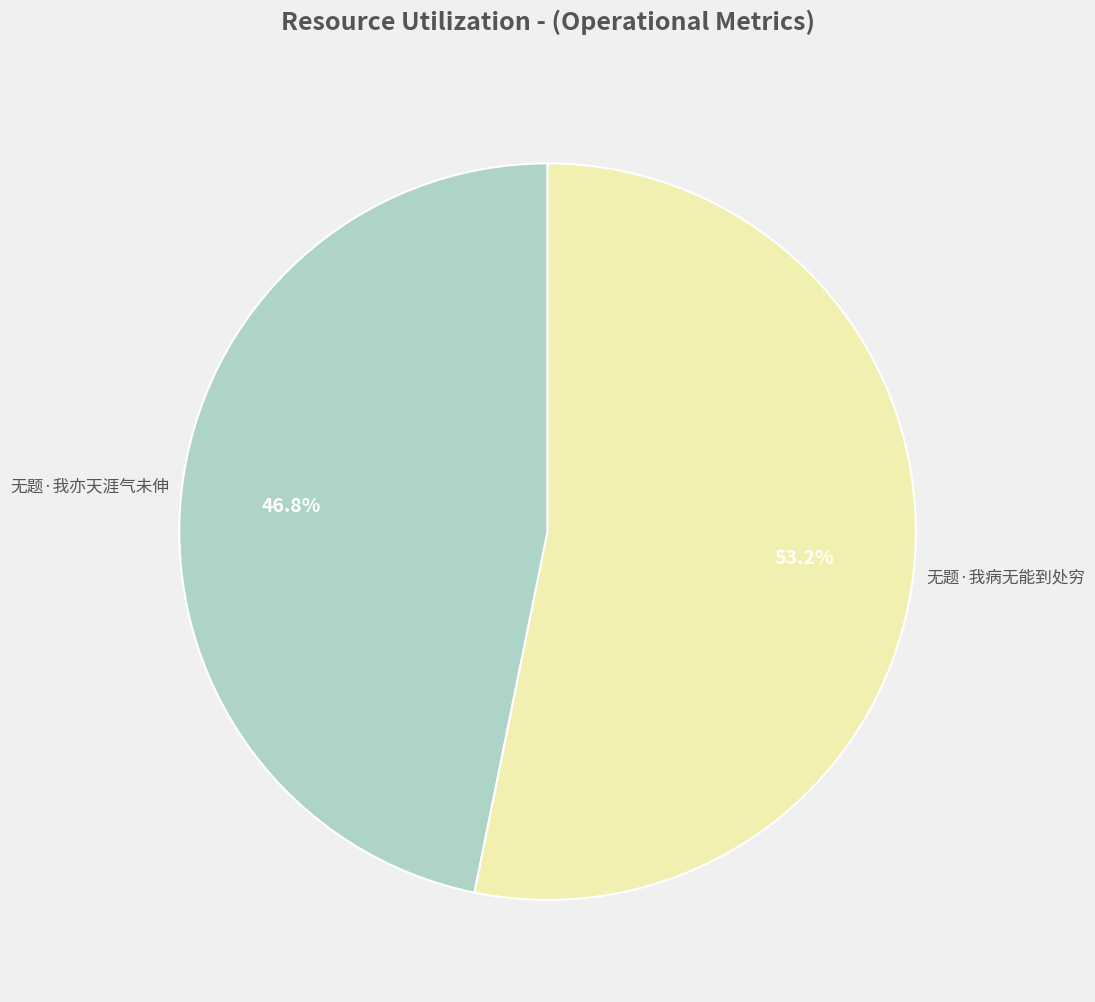

Is there any slice that represents more than half of the pie?

Yes